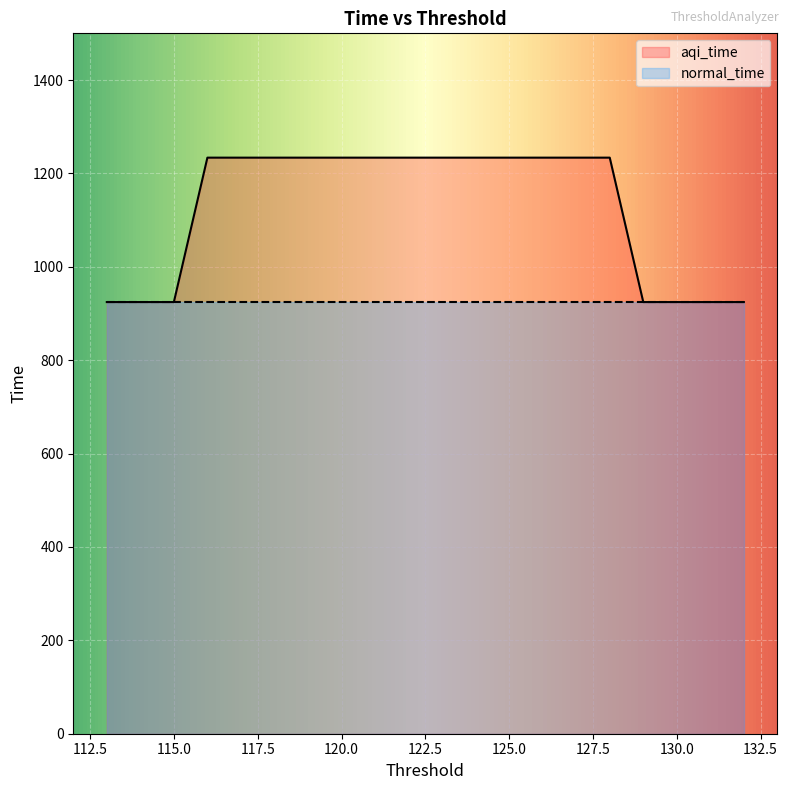

What is the sum of the values at 128 and 126?

2467.5